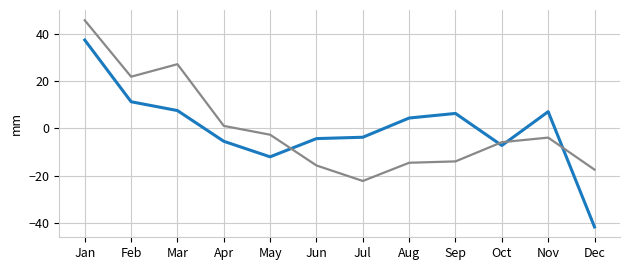

How many categories are shown in the chart?

12